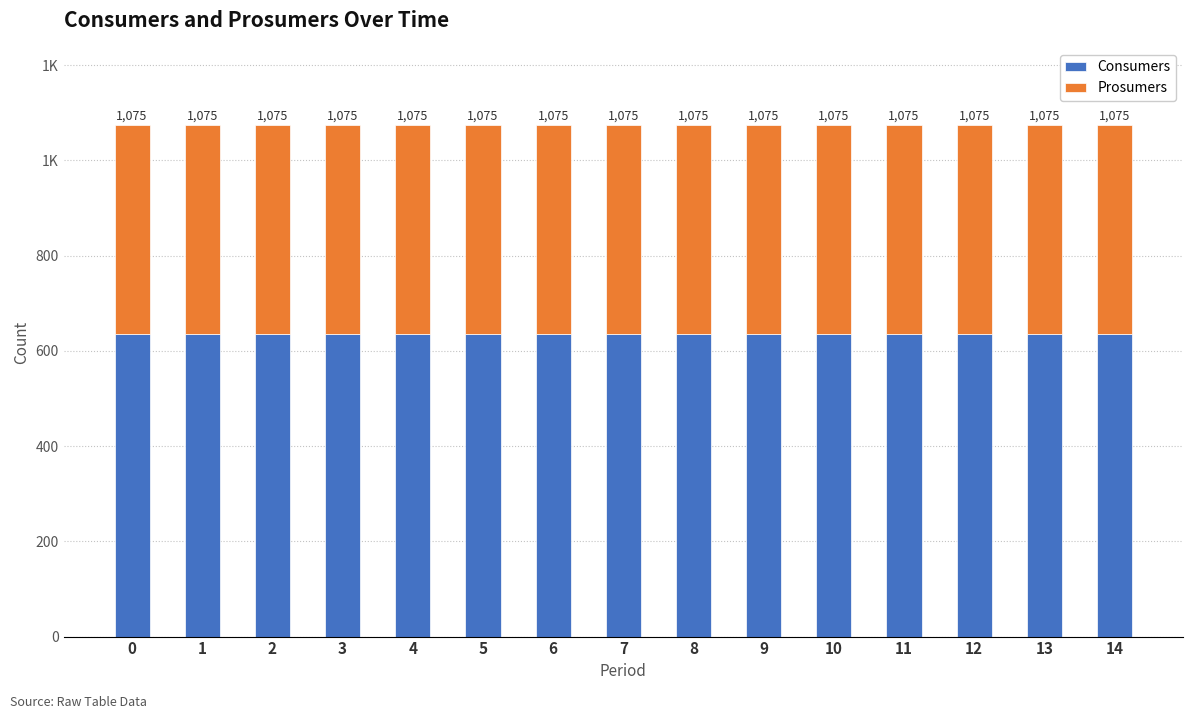

Between 12 and 13, which series saw the biggest shift?

Consumers